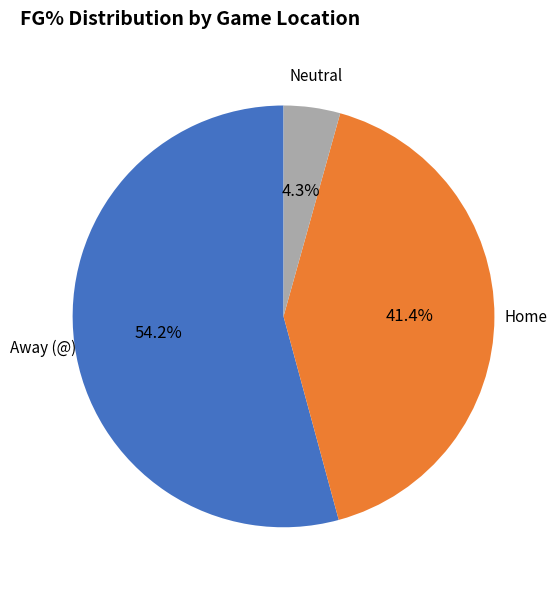

Does any single category account for the majority?

Yes